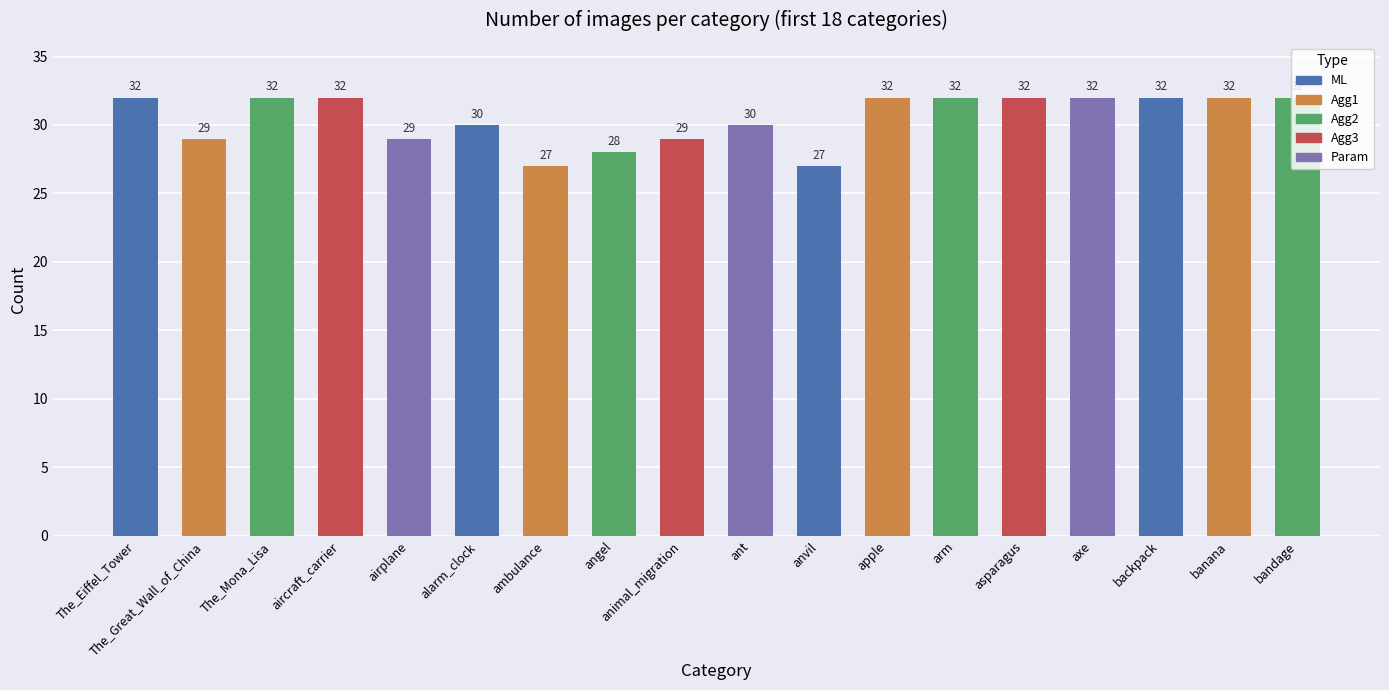

What value does the data have at The_Mona_Lisa?

32